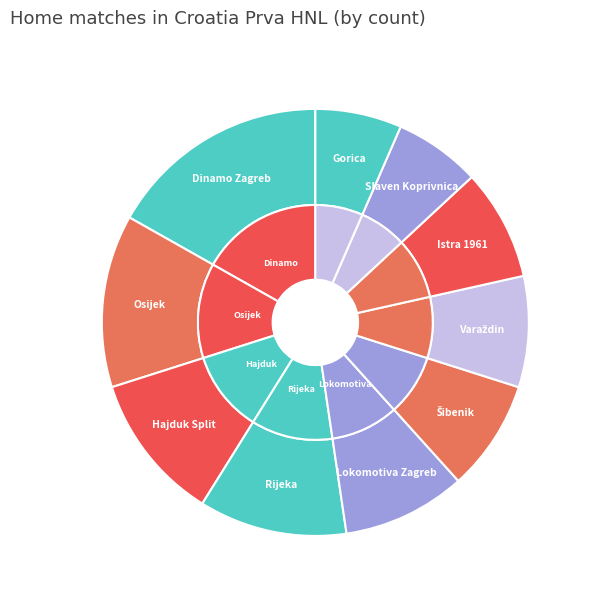

Count the number of slices in the pie.

10